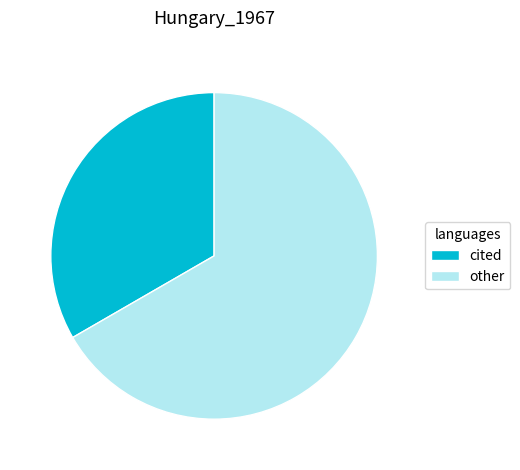

Is there any slice that represents more than half of the pie?

Yes